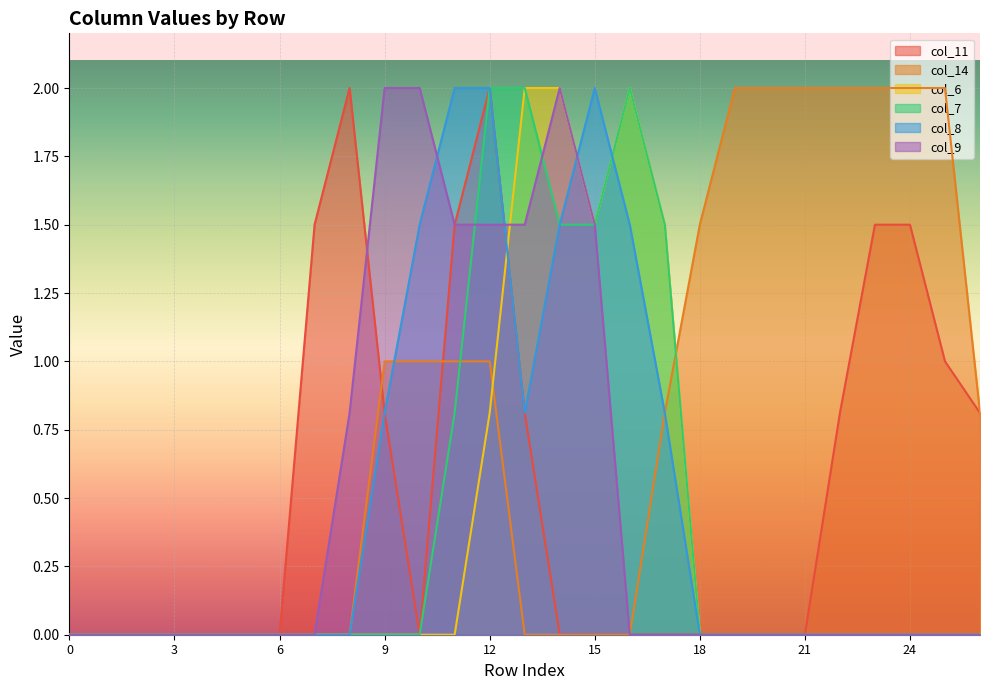

How many lines are shown in the chart?

6